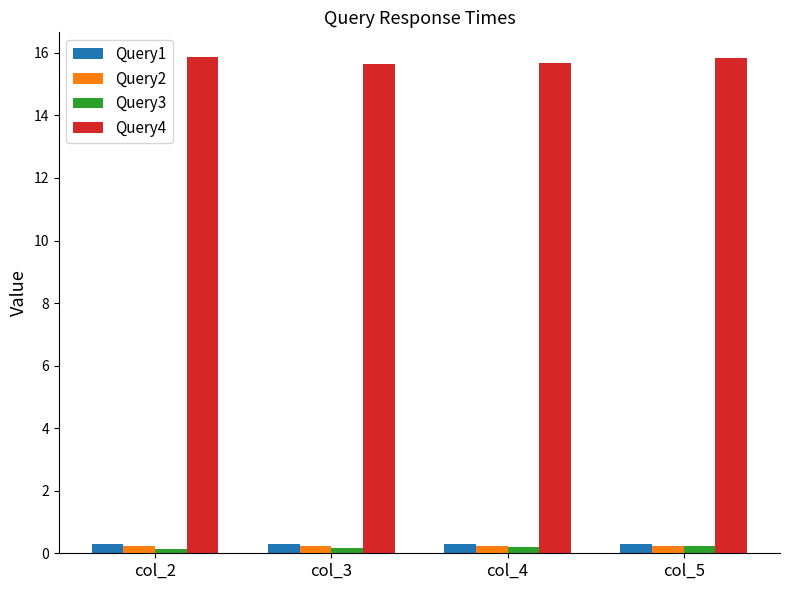

What is the difference between the maximum and minimum values in the Query3 series?

0.1